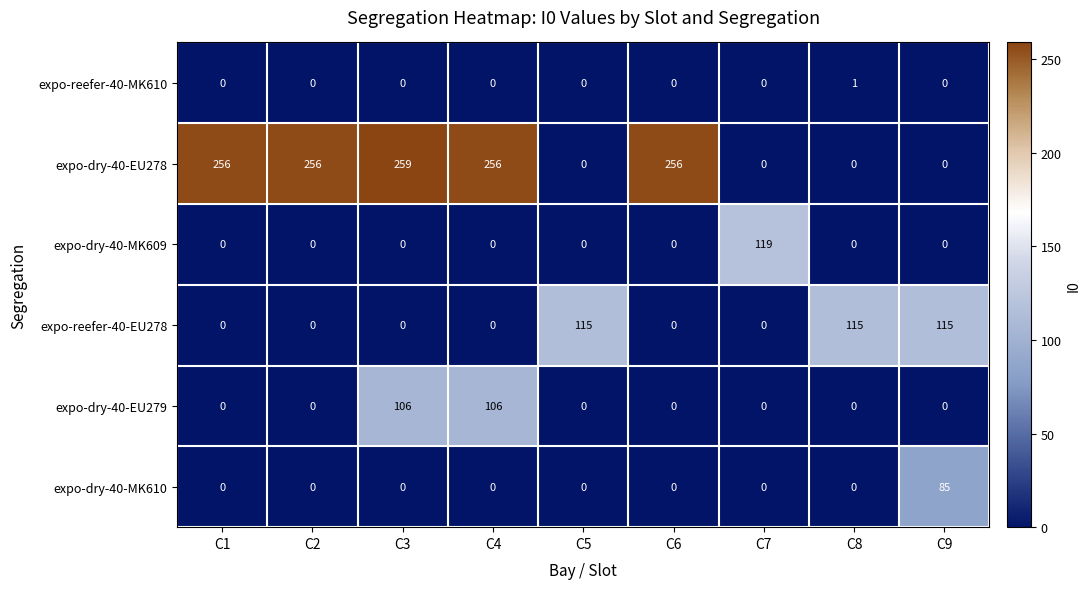

How many values in expo-dry-40-MK609 are above zero?

1